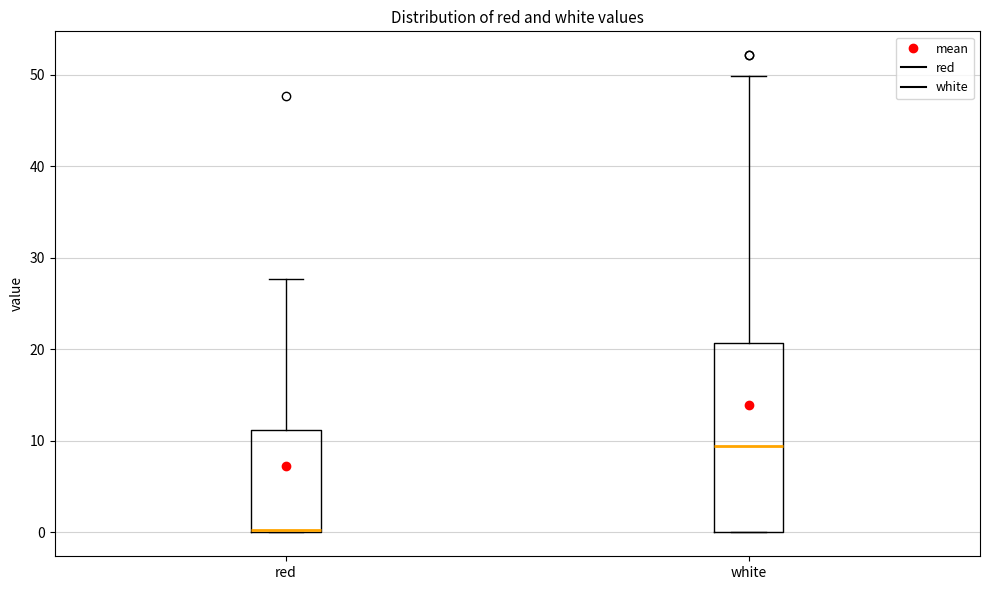

Reading left to right, read every box against the y-axis: the position of its median line, the range the box covers, and the ends of its whiskers. The values are not printed on the chart, so give them approximately, as read against the axis.

red: median 0, box 0 to 11, whiskers 0 to 28
white: median 9, box 0 to 21, whiskers 0 to 50